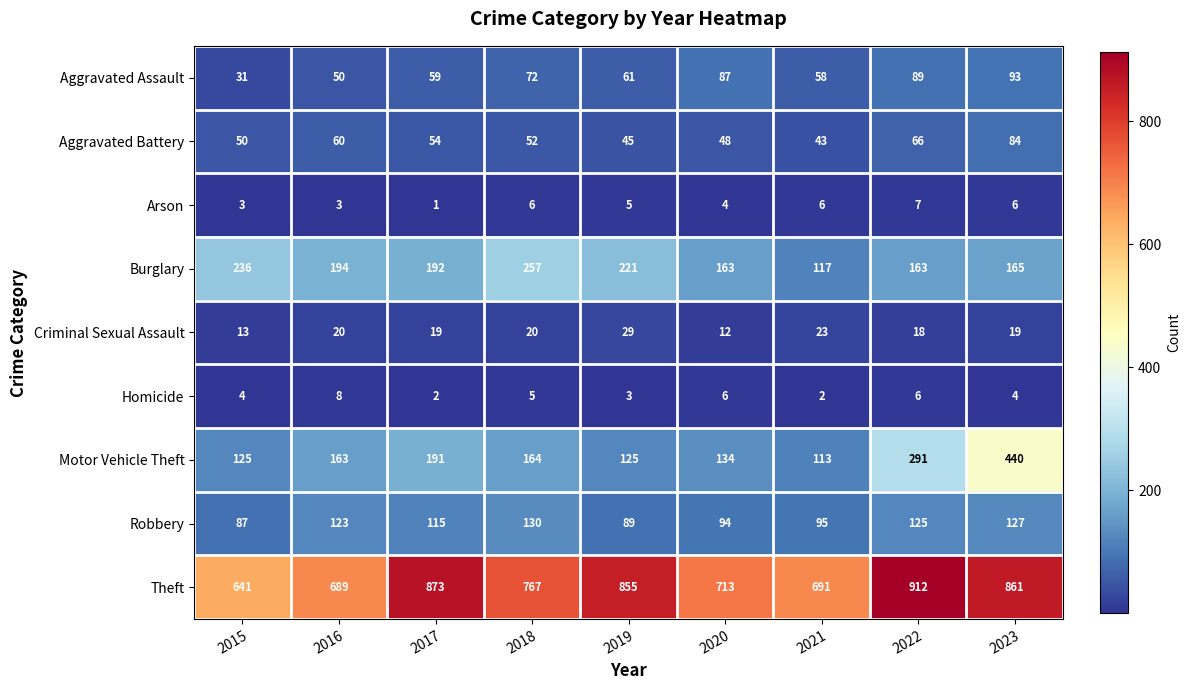

What is the maximum value shown in the chart?

912